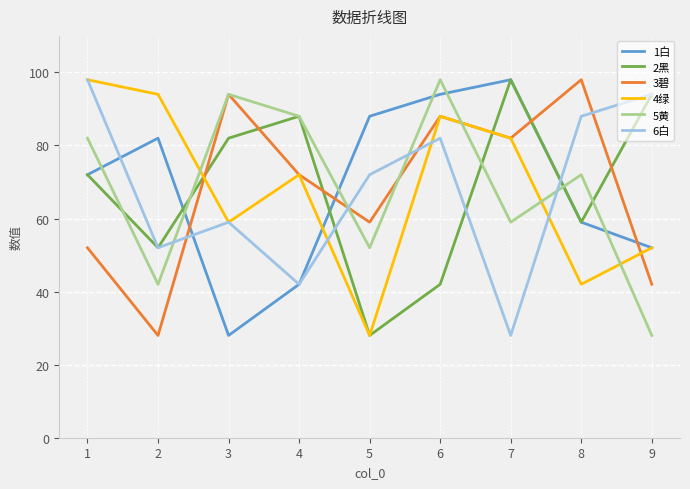

What is the greatest value displayed?

98